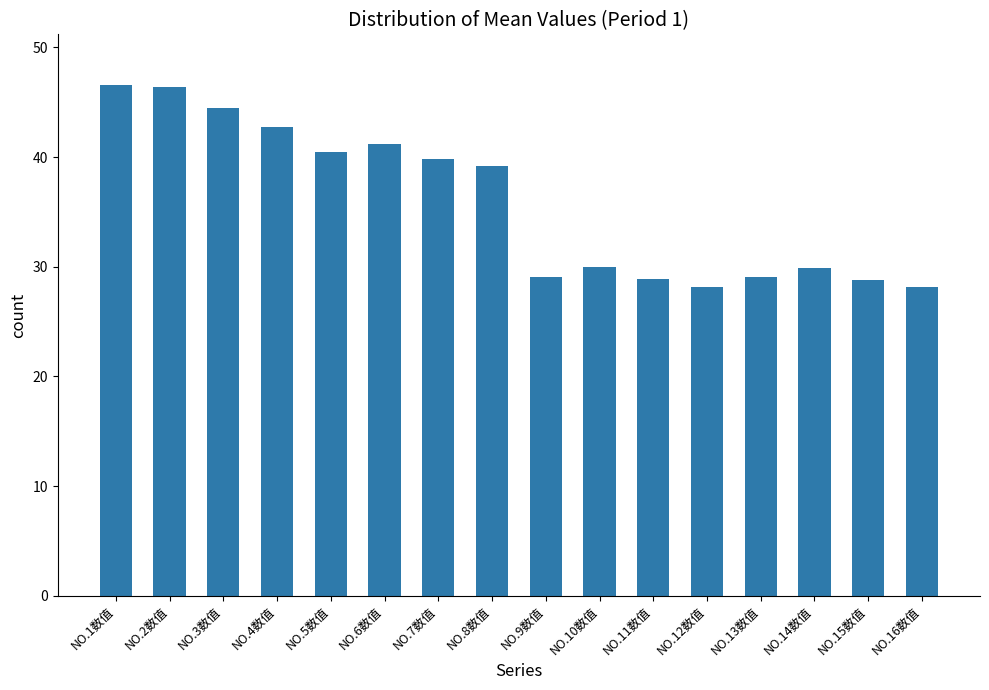

Does the chart contain any negative values?

No